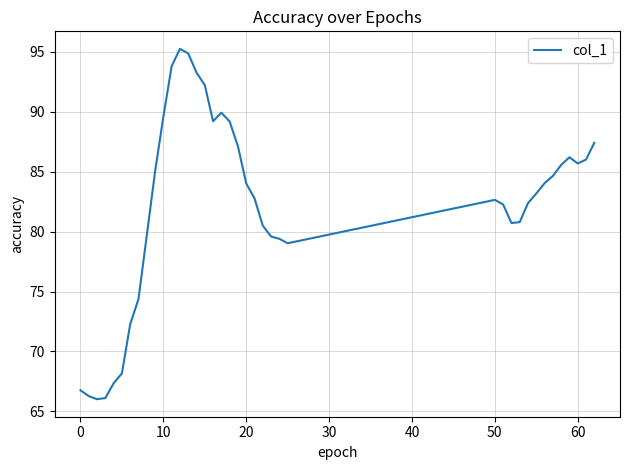

What is the minimum value shown in the chart?

66.0